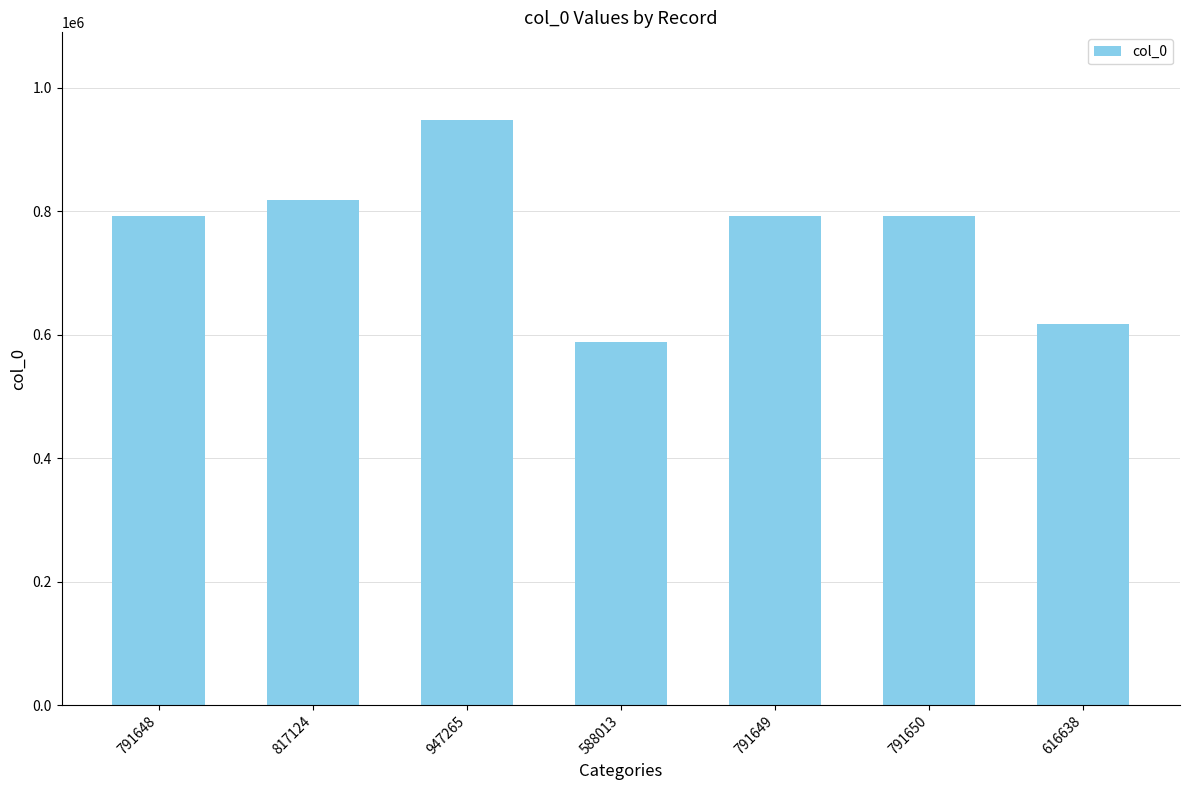

The value at 817124 is 817124. True or false?

True